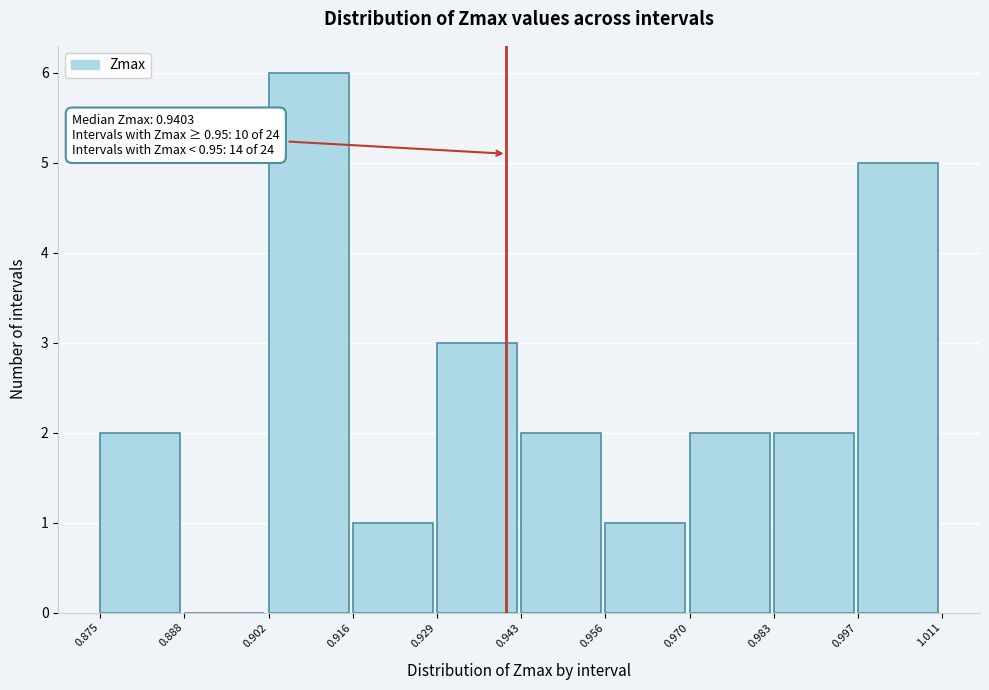

Over which range of the x-axis is the bar tallest?

0.902 to 0.916